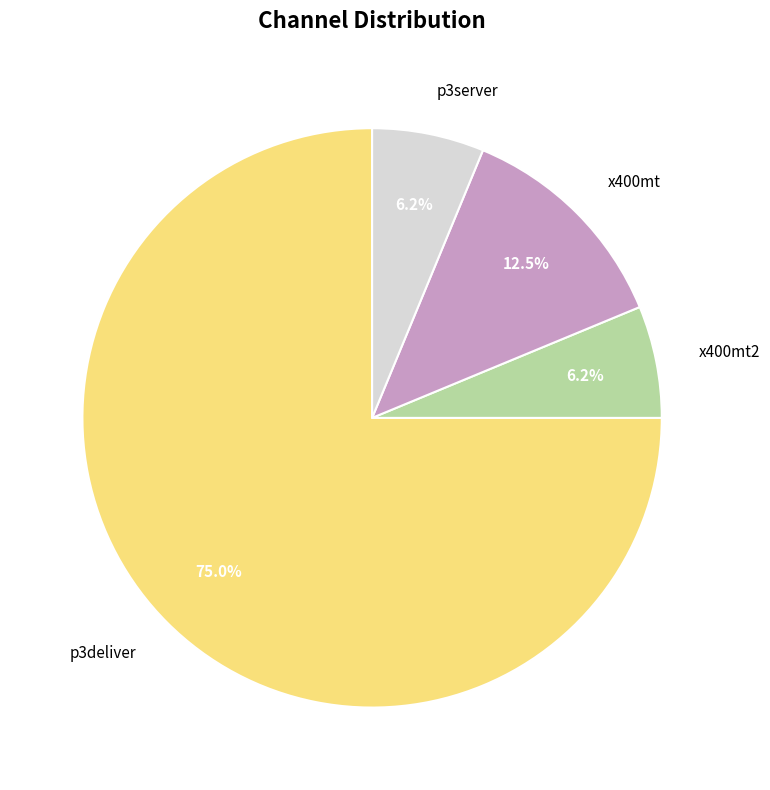

True or false: p3server accounts for 1% of the total.

False